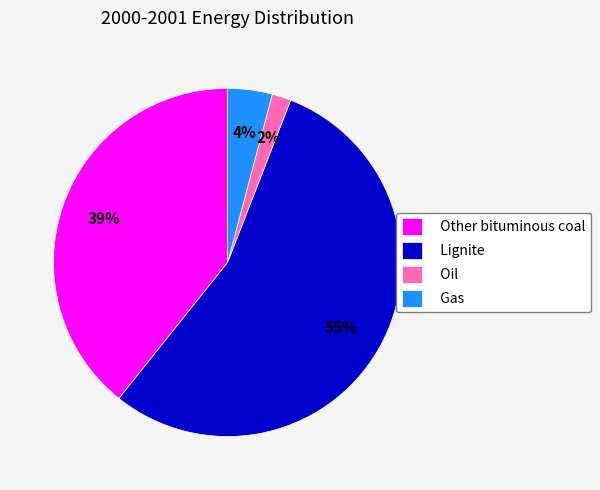

The Lignite slice represents 55% of the pie. True or false?

True